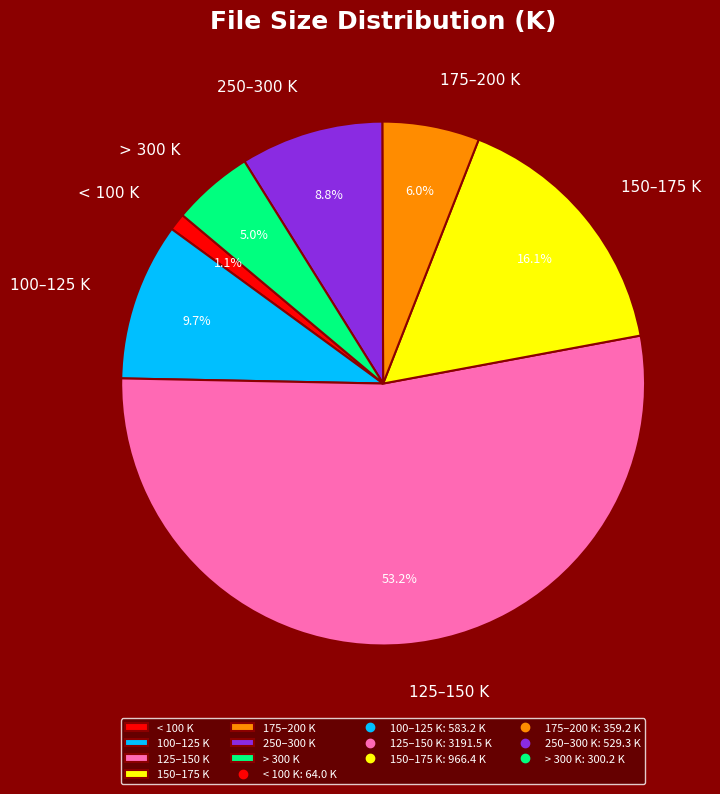

Is there any slice that represents more than half of the pie?

Yes